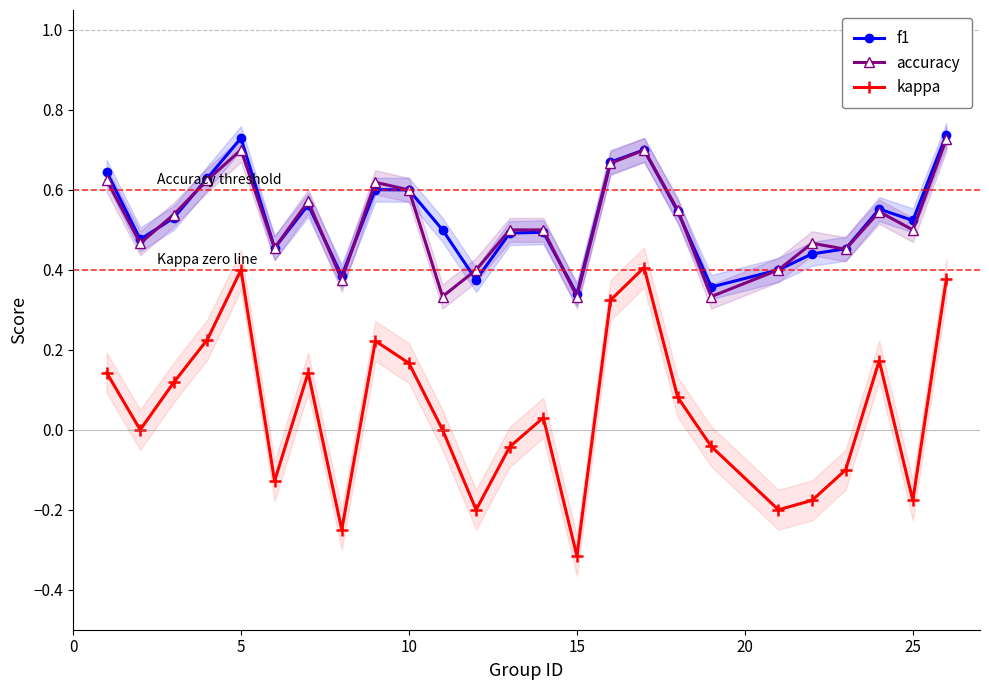

How many values in the kappa series exceed 0?

13